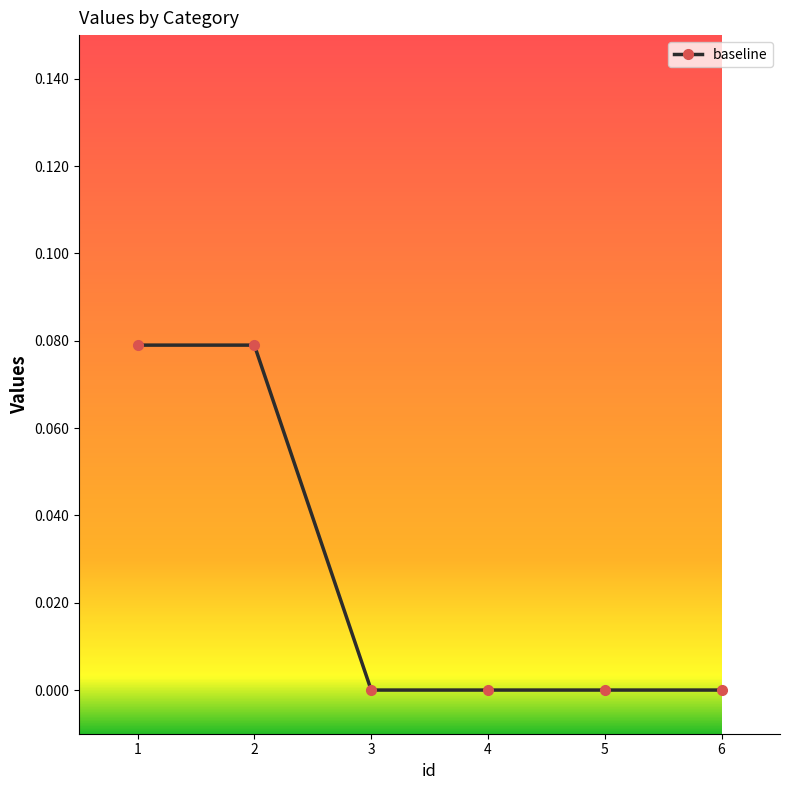

True or false: the data shows -0.1 at 5.

False